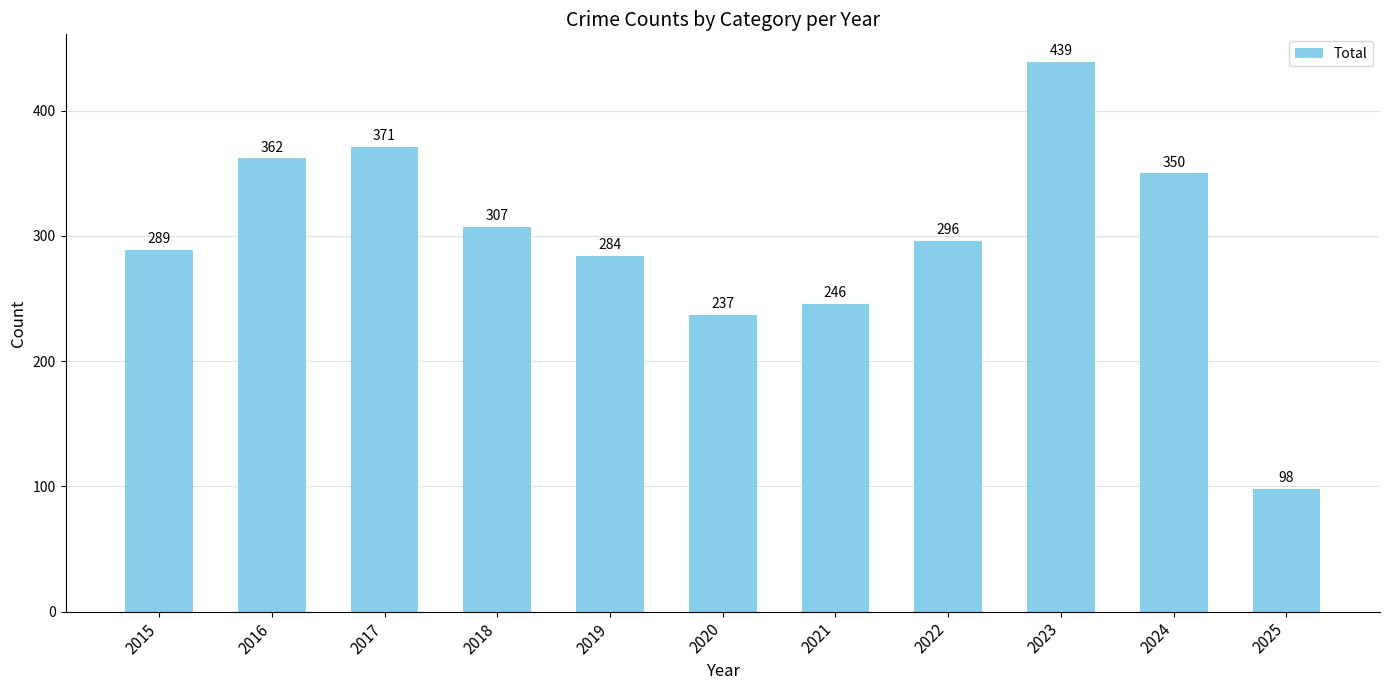

Reading left to right, extract all data points from this chart.

2015=289	2016=362	2017=371	2018=307	2019=284	2020=237	2021=246	2022=296	2023=439	2024=350	2025=98